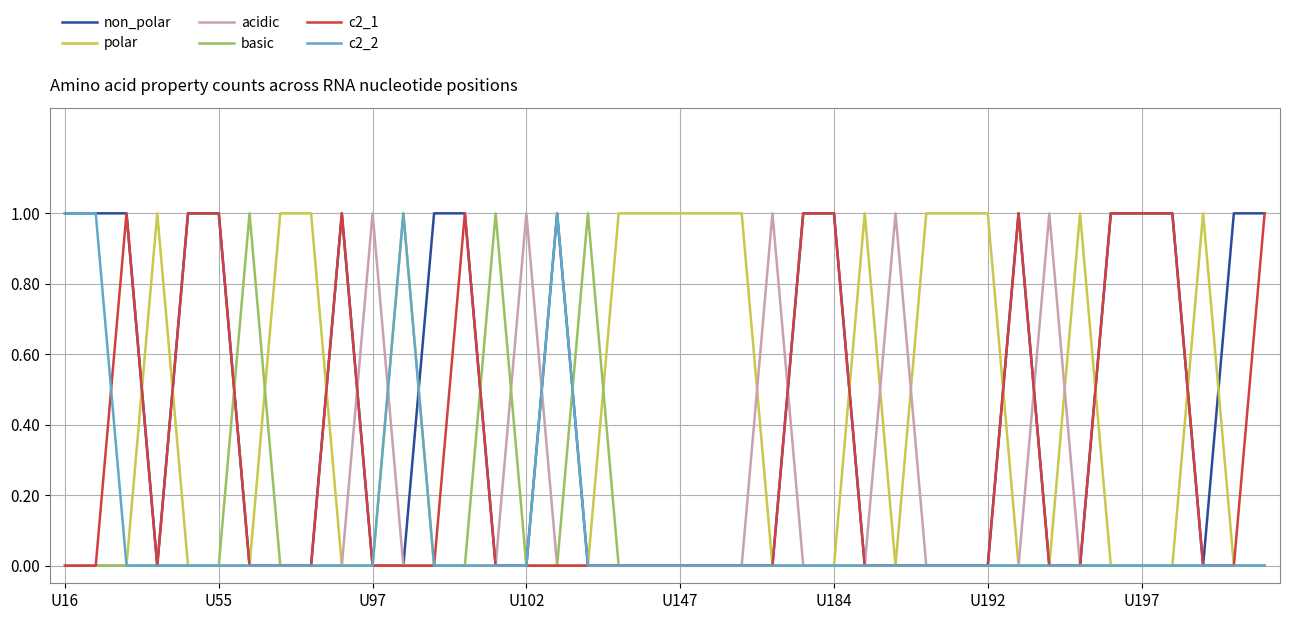

What is the label of the 32nd point from the right?

8